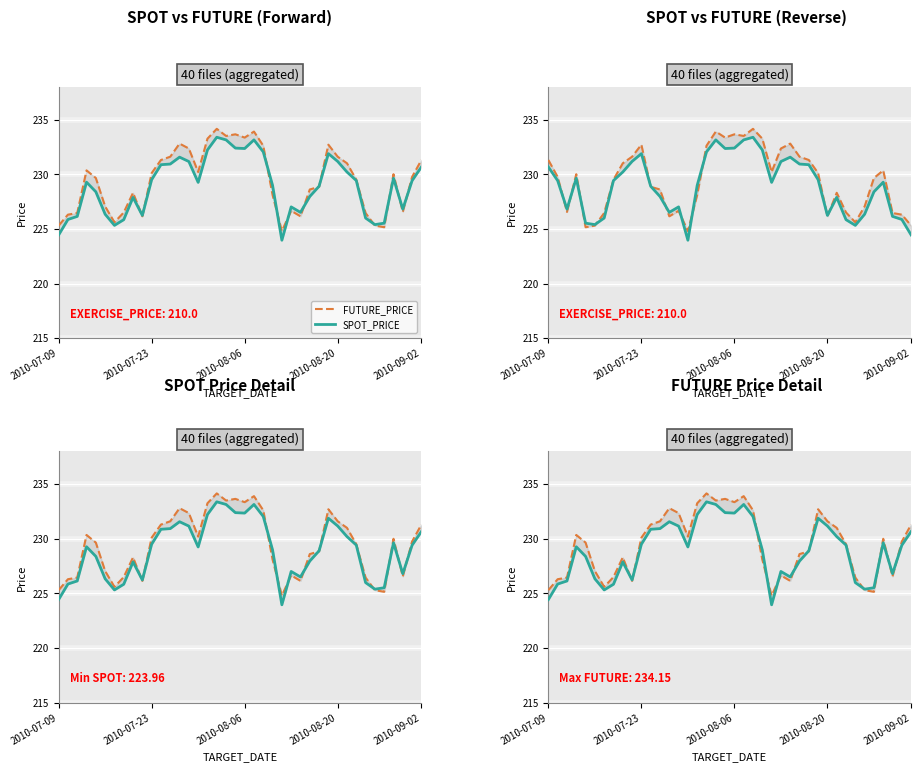

In FUTURE_PRICE, how many points are higher than both neighbors (excluding endpoints)?

9